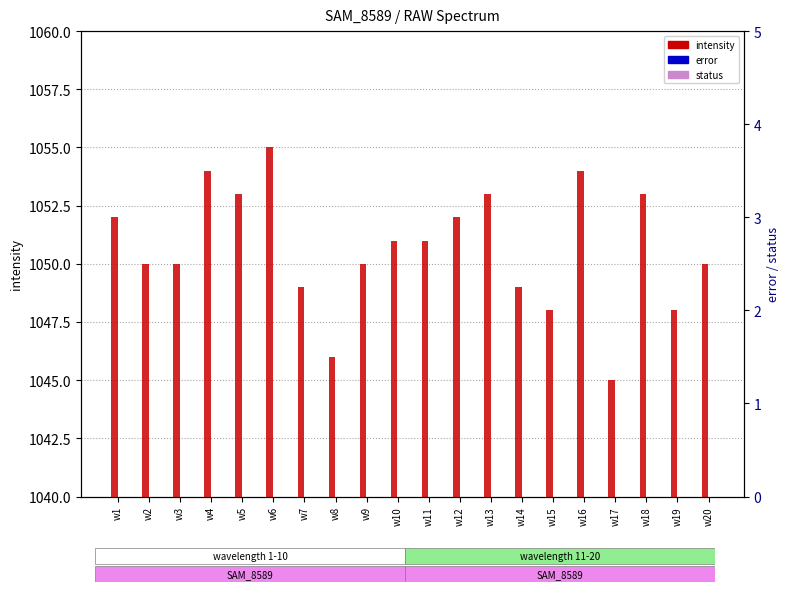

Reading left to right, what are all the values shown in this chart?

intensity: 1052	1050	1050	1054	1053	1055	1049	1046	1050	1051	1051	1052	1053	1049	1048	1054	1045	1053	1048	1050
error: 0	0	0	0	0	0	0	0	0	0	0	0	0	0	0	0	0	0	0	0
status: 0	0	0	0	0	0	0	0	0	0	0	0	0	0	0	0	0	0	0	0